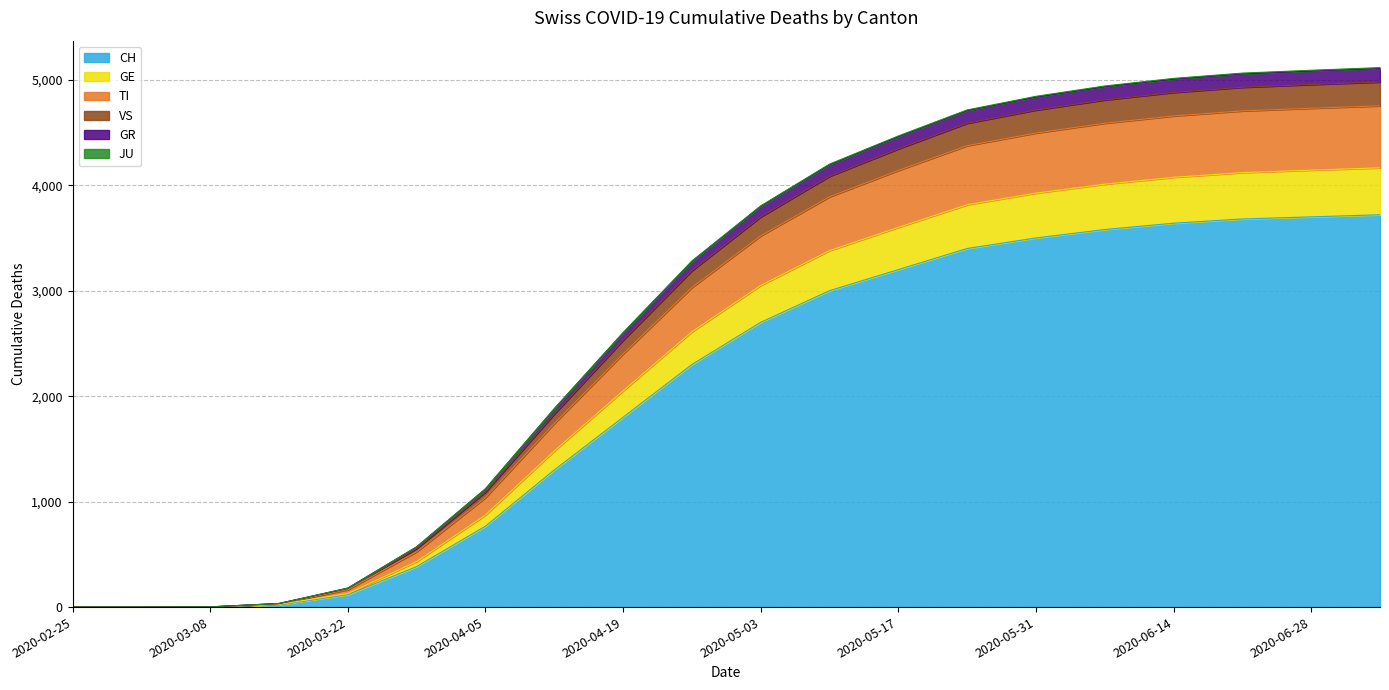

How many lines are shown in the chart?

6